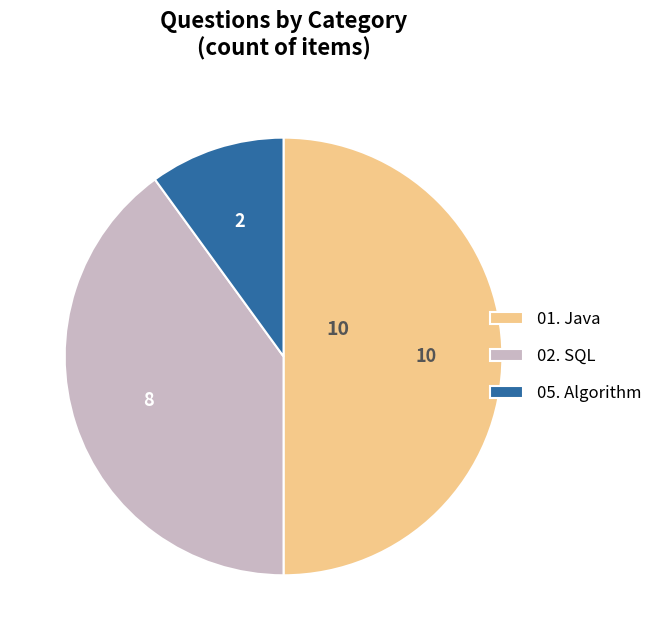

True or false: 02. SQL accounts for 45% of the total.

False